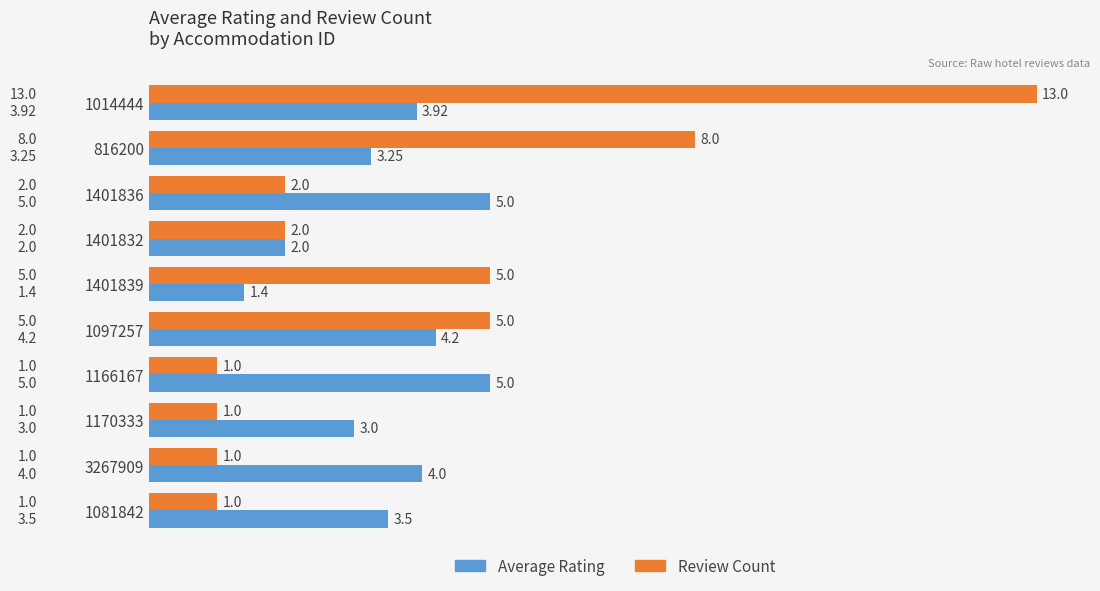

What is the difference between the second highest and second lowest values in the Review Count series?

7.0